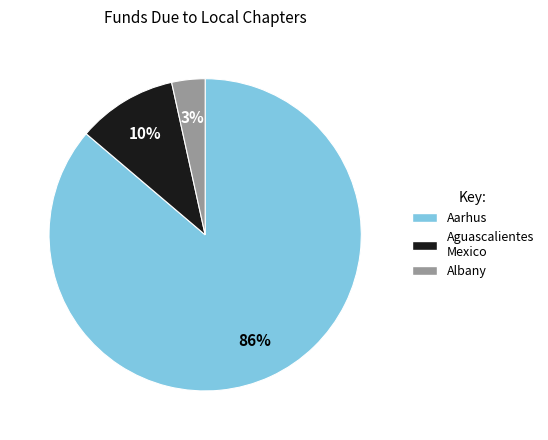

Is there any slice that represents more than half of the pie?

Yes